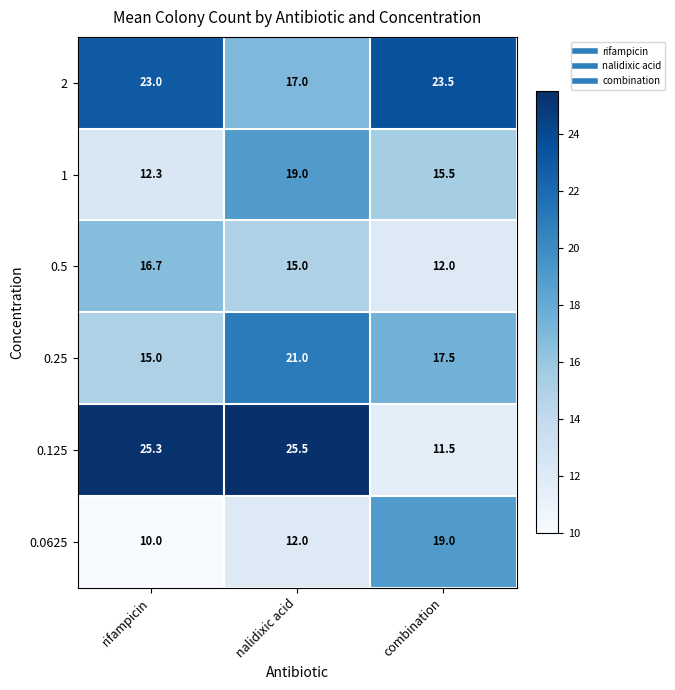

At which category is the sum across all series the highest?

nalidixic acid